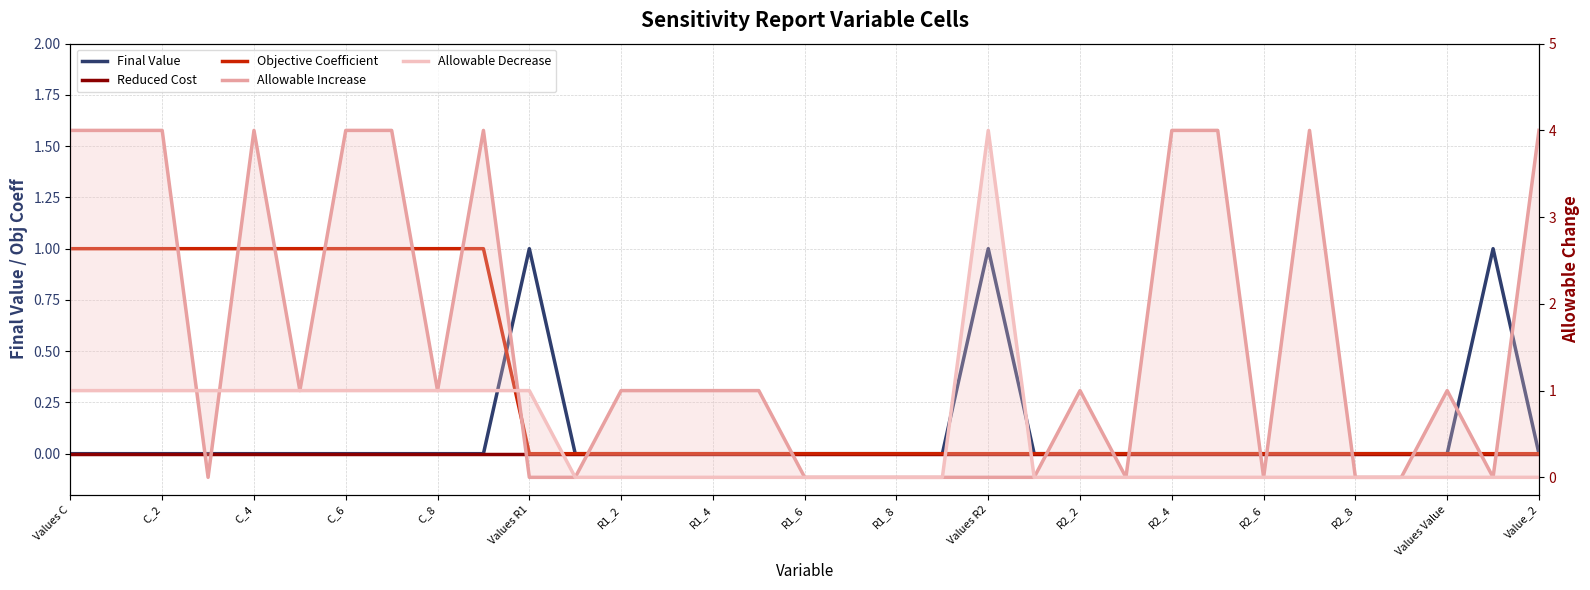

True or false: Objective Coefficient and Final Value cross at least once.

True